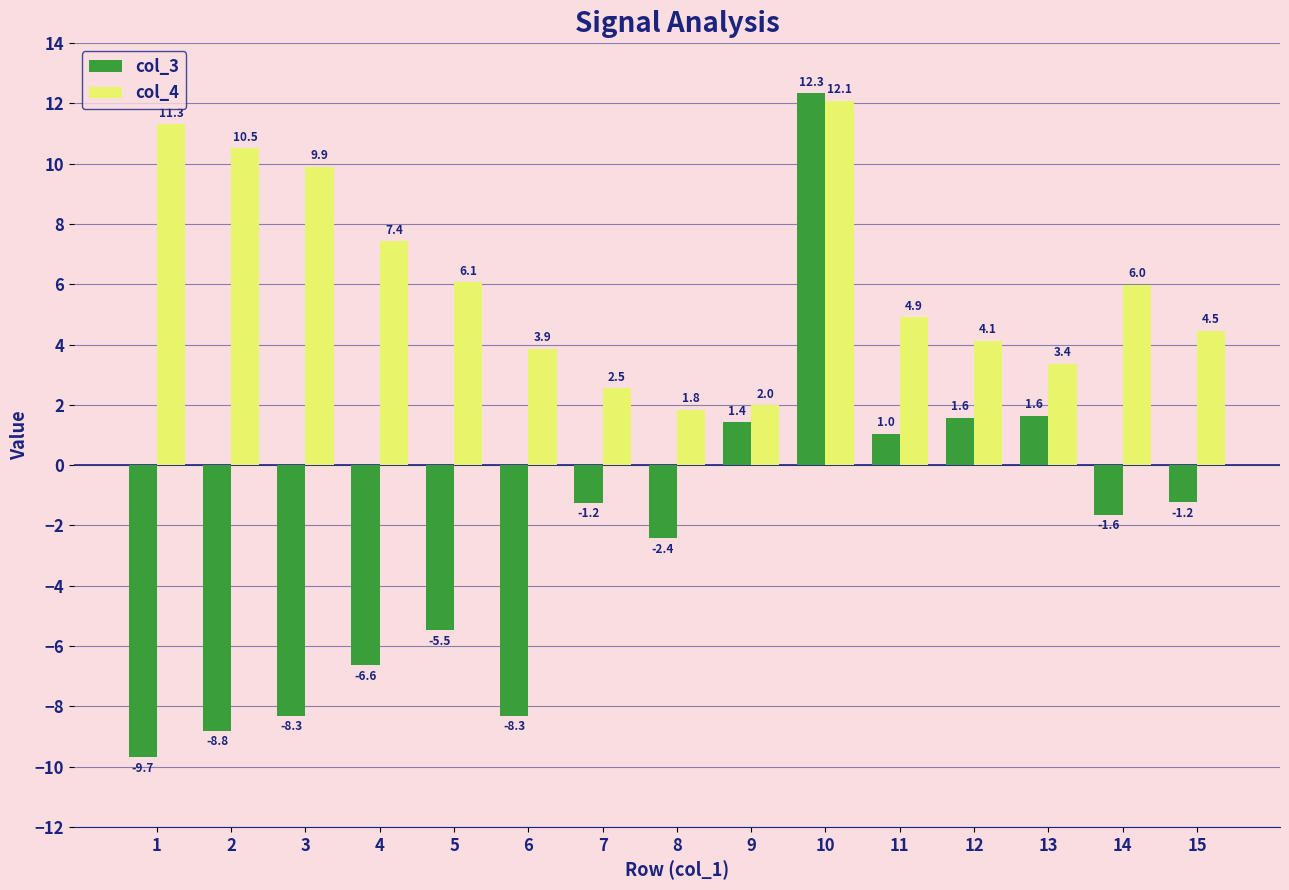

What are all the series names shown in the legend?

col_3, col_4